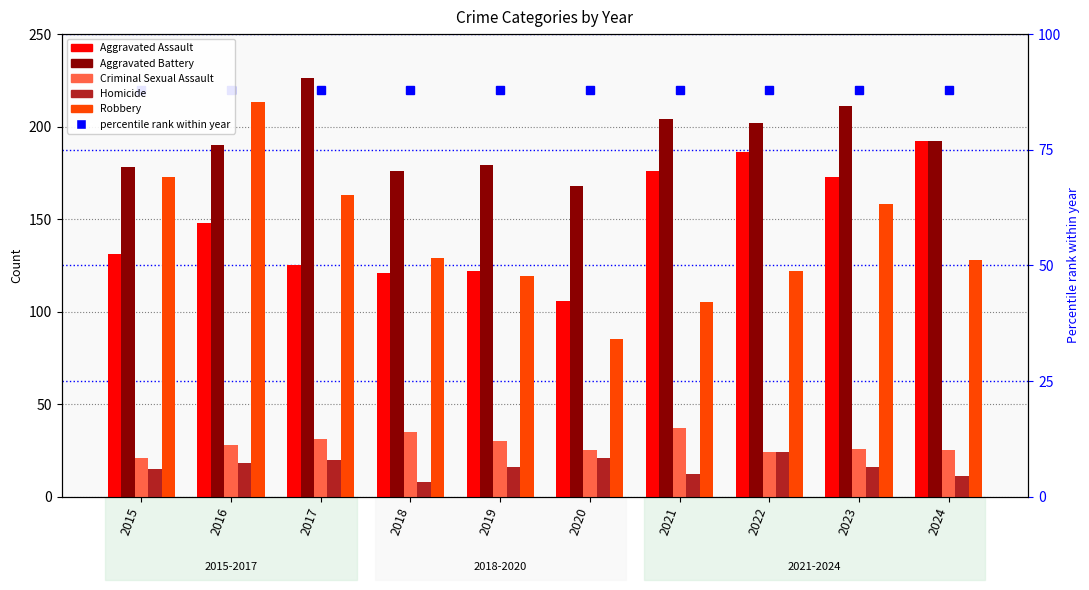

Rank the series at 2023 from highest to lowest value.

Aggravated Battery, Aggravated Assault, Robbery, Criminal Sexual Assault, Homicide